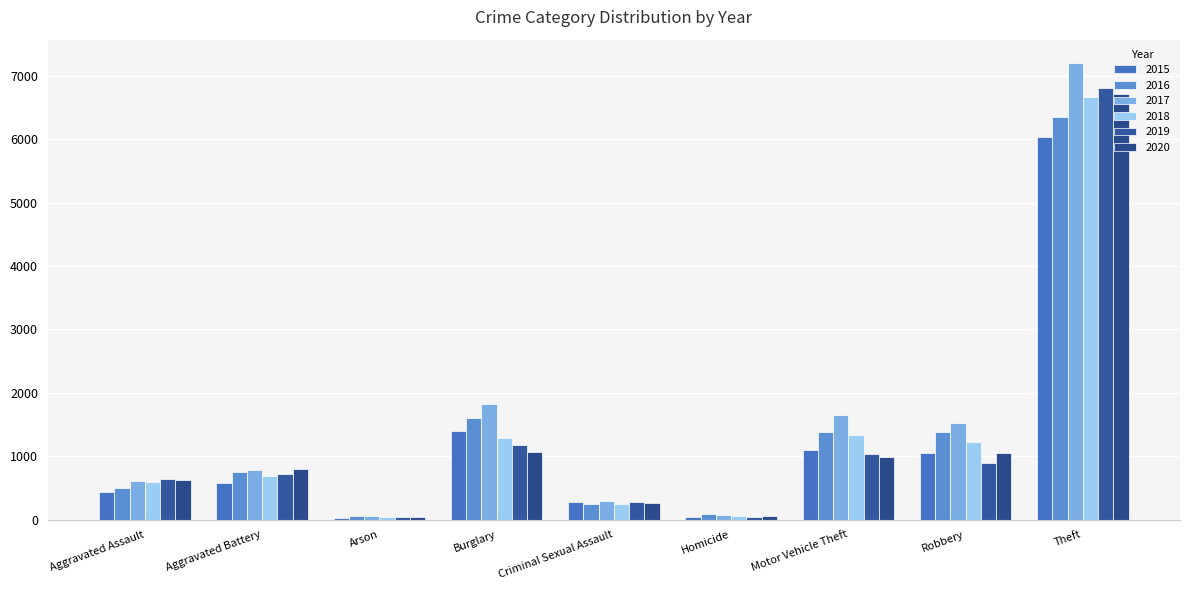

What is the difference between the second highest and second lowest values in the 2016 series?

1517